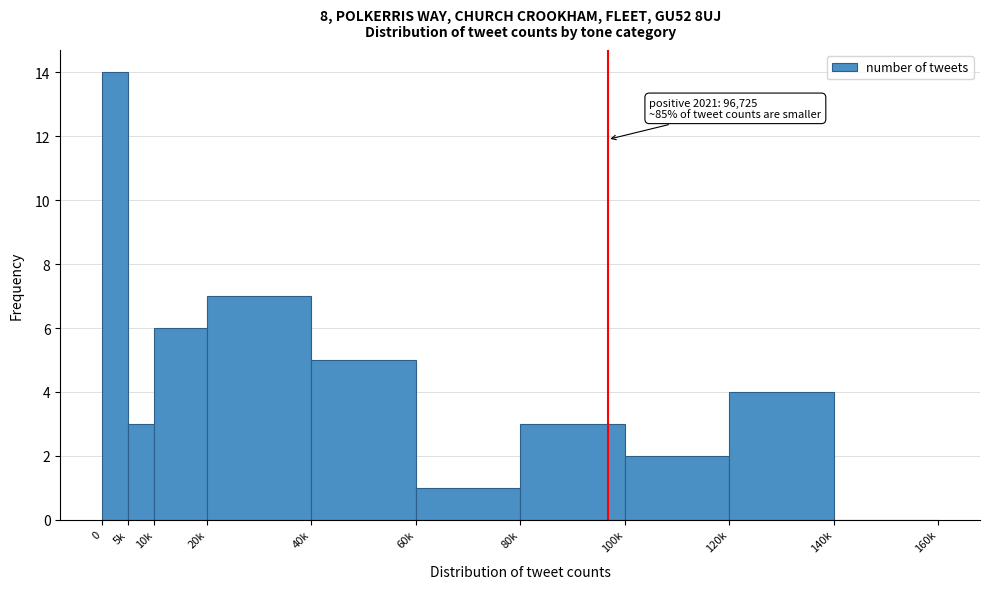

Reading right to left, list all the values displayed in this chart.

140k=0	120k=4	100k=2	80k=3	60k=1	40k=5	20k=7	10k=6	5k=3	0=14